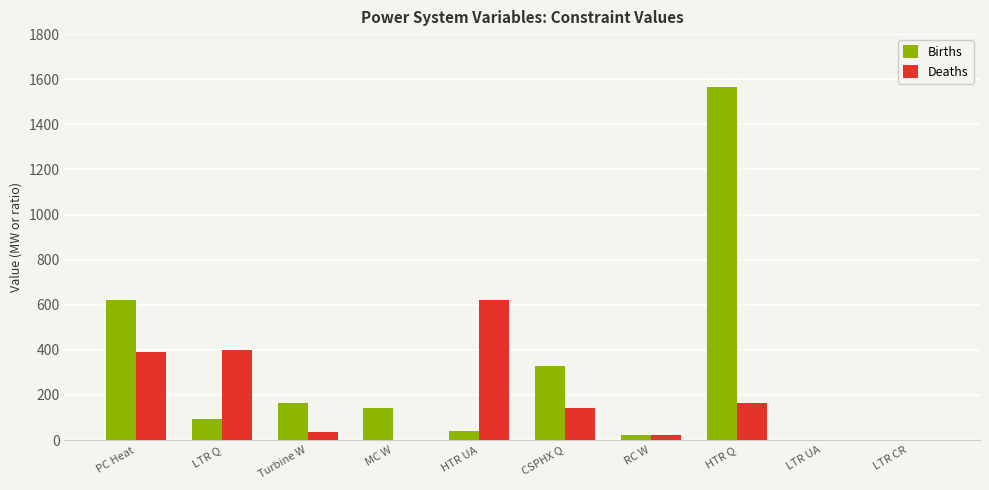

True or false: Deaths has a value of 622.0 at HTR UA.

True